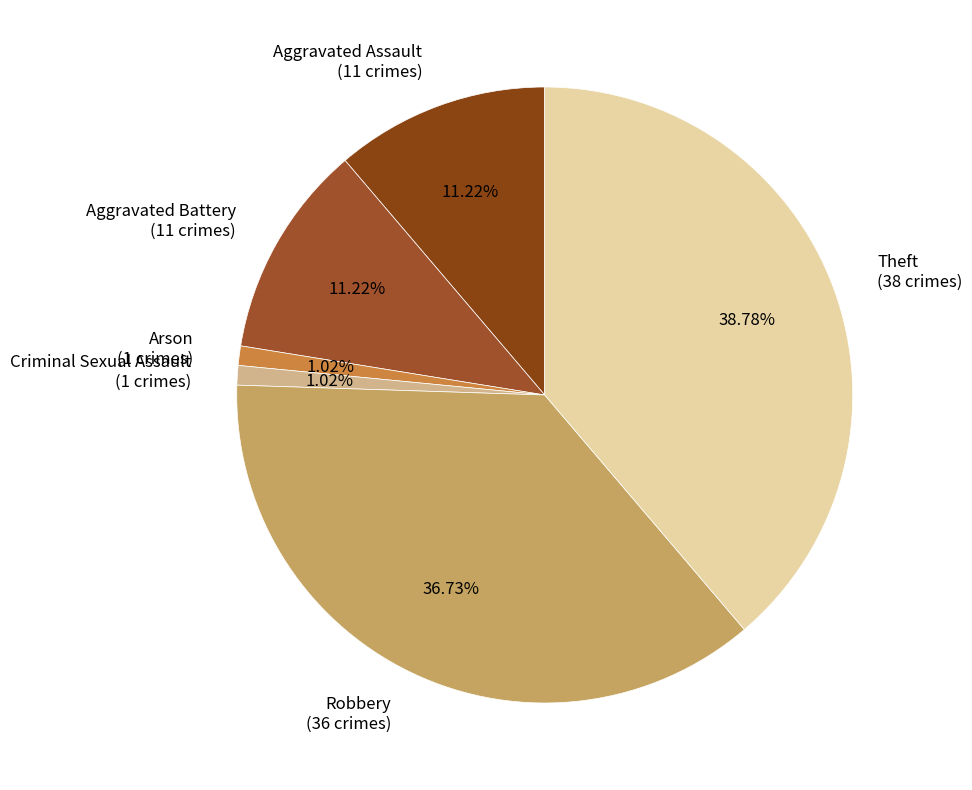

How many slices are in this pie chart?

6